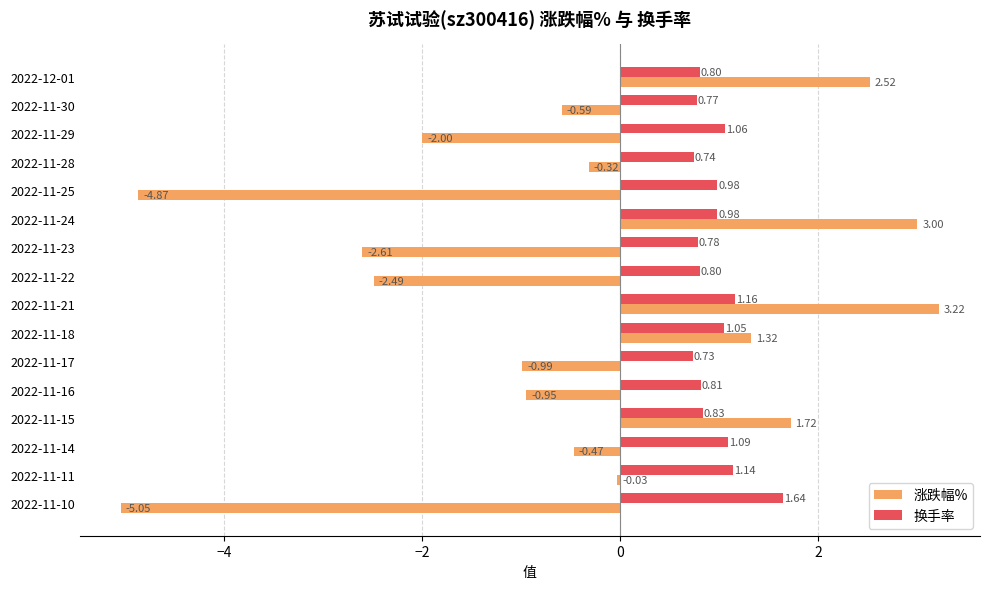

What is the sum of all 涨跌幅% values?

-8.6